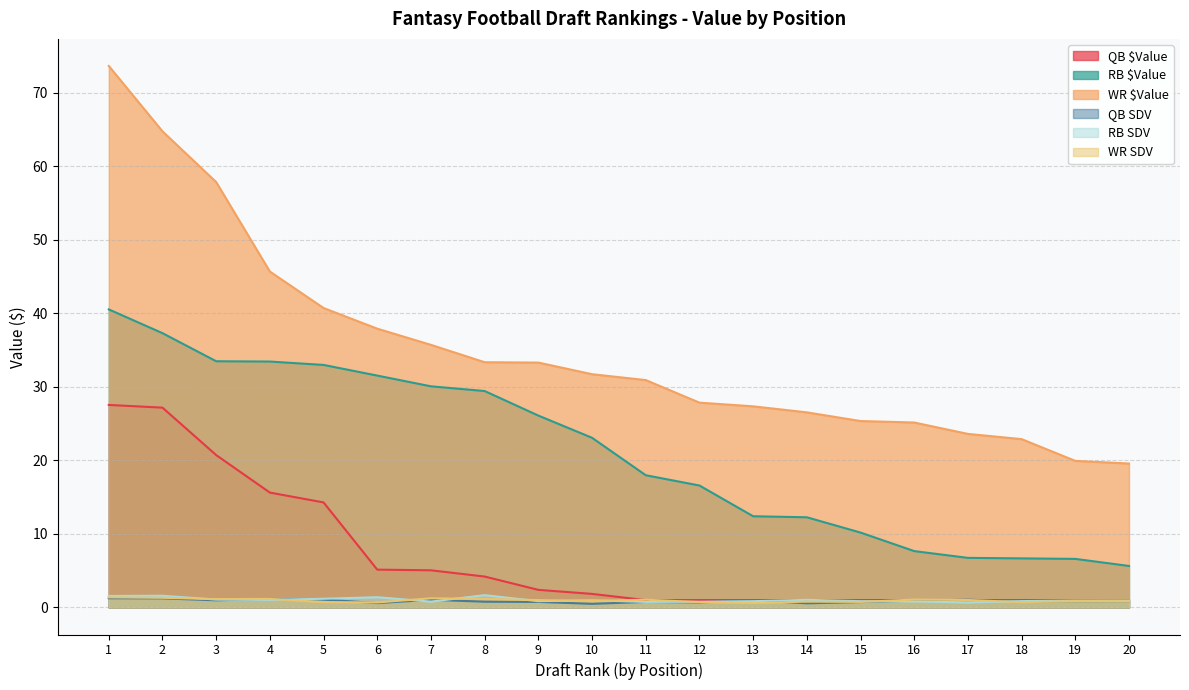

Where do QB $Value and RB SDV first cross each other?

13 and 14